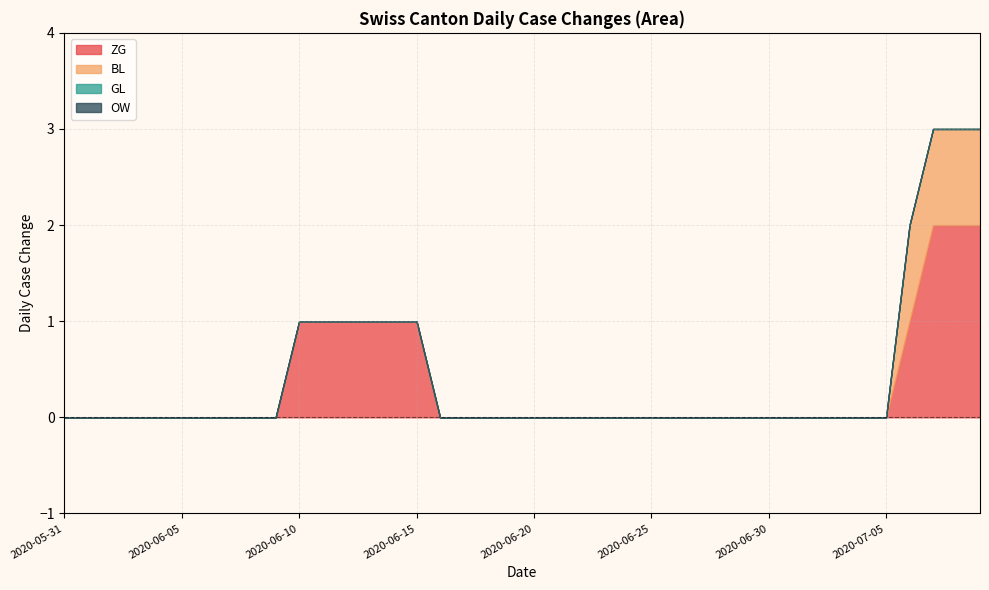

At how many categories does at least one series exceed 0?

10